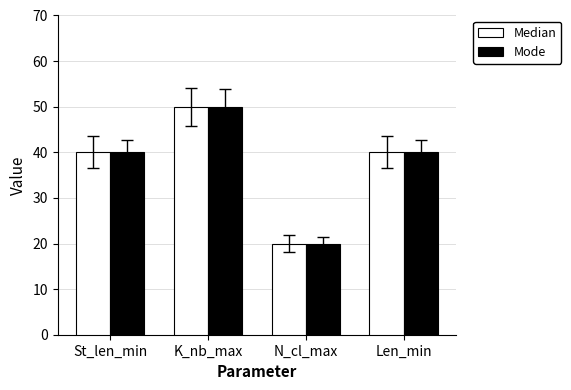

True or false: Mode has a value of 58 at St_len_min.

False